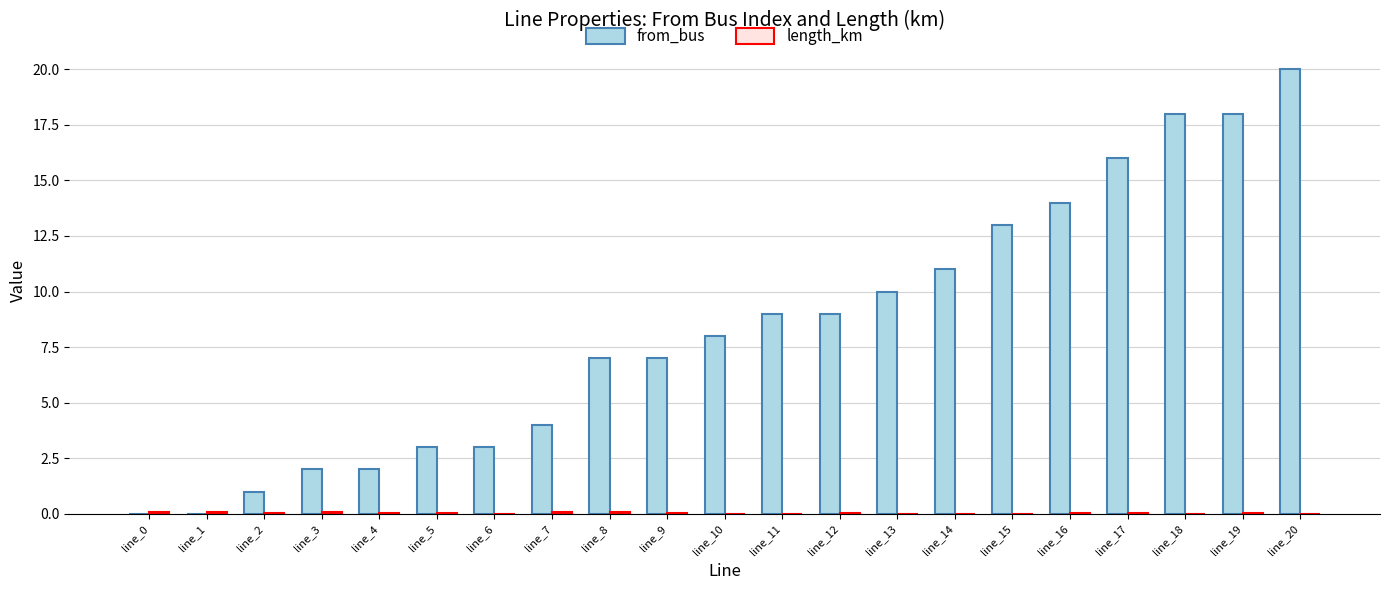

Which series changed the most between line_3 and line_16?

from_bus